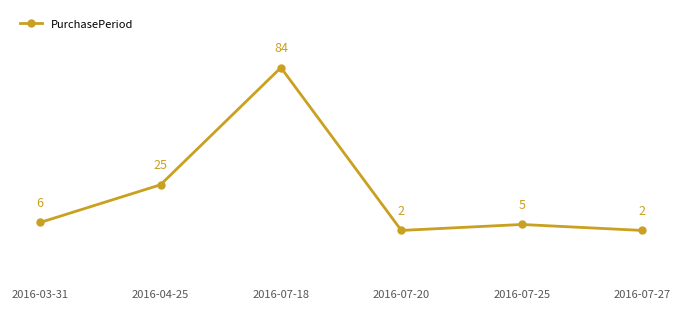

How many points are higher than both their immediate neighbors (excluding endpoints)?

2